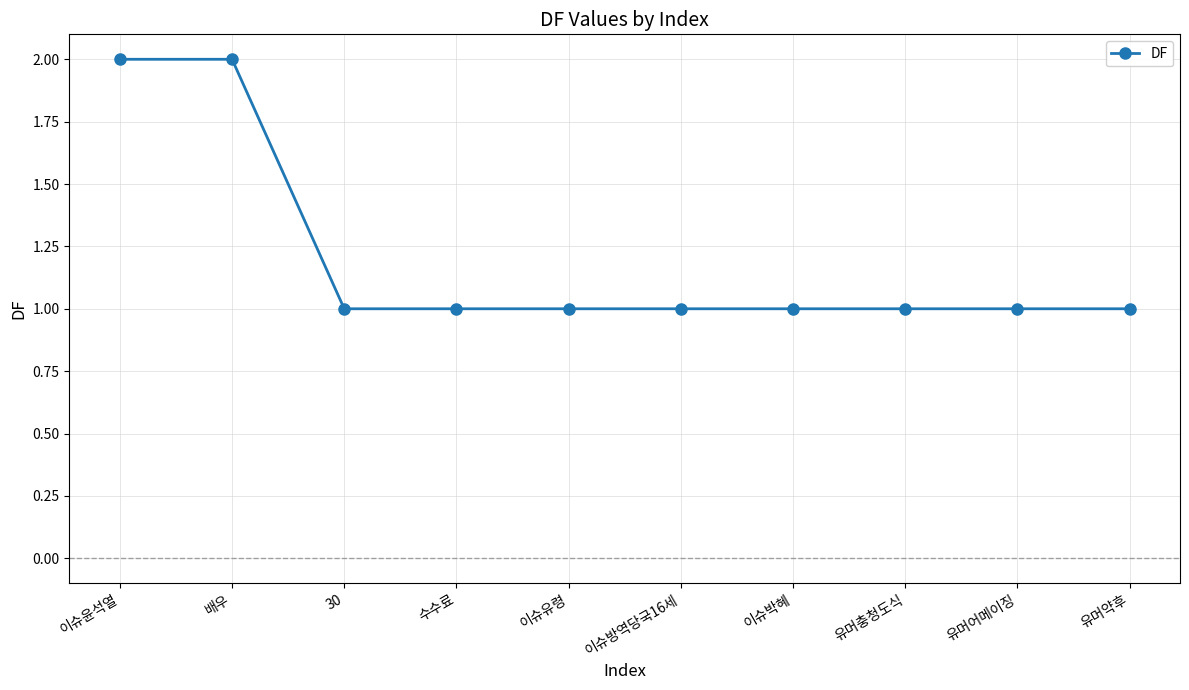

What position from the right is 이슈박혜?

4